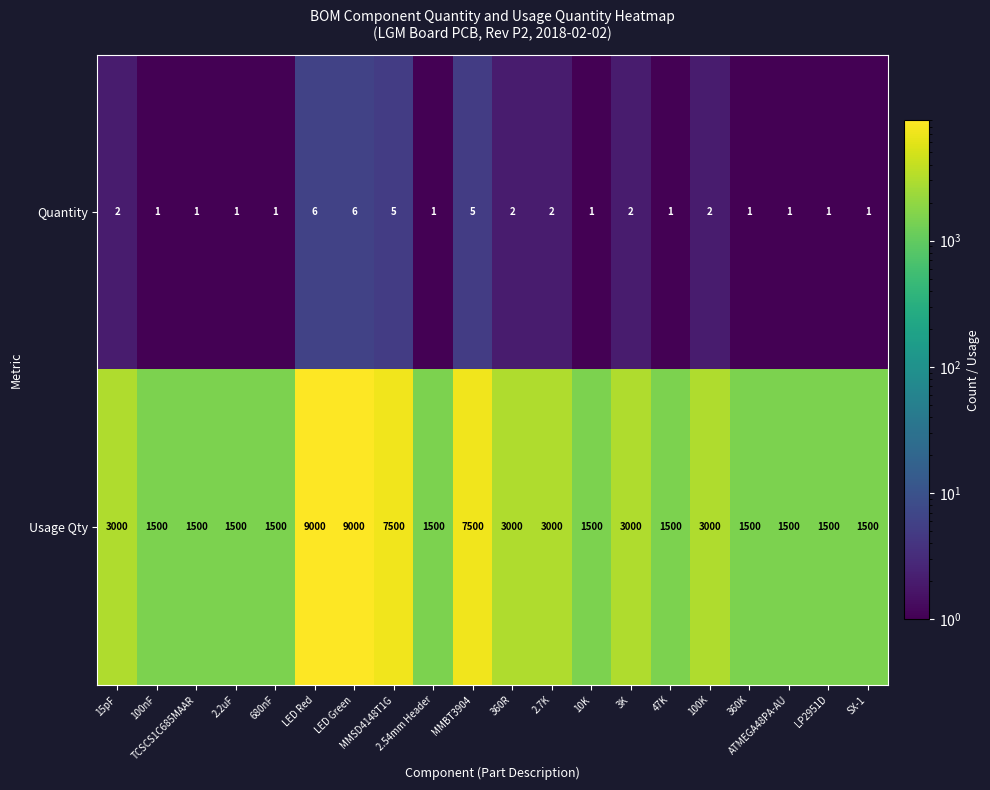

How many distinct data groups are displayed?

2